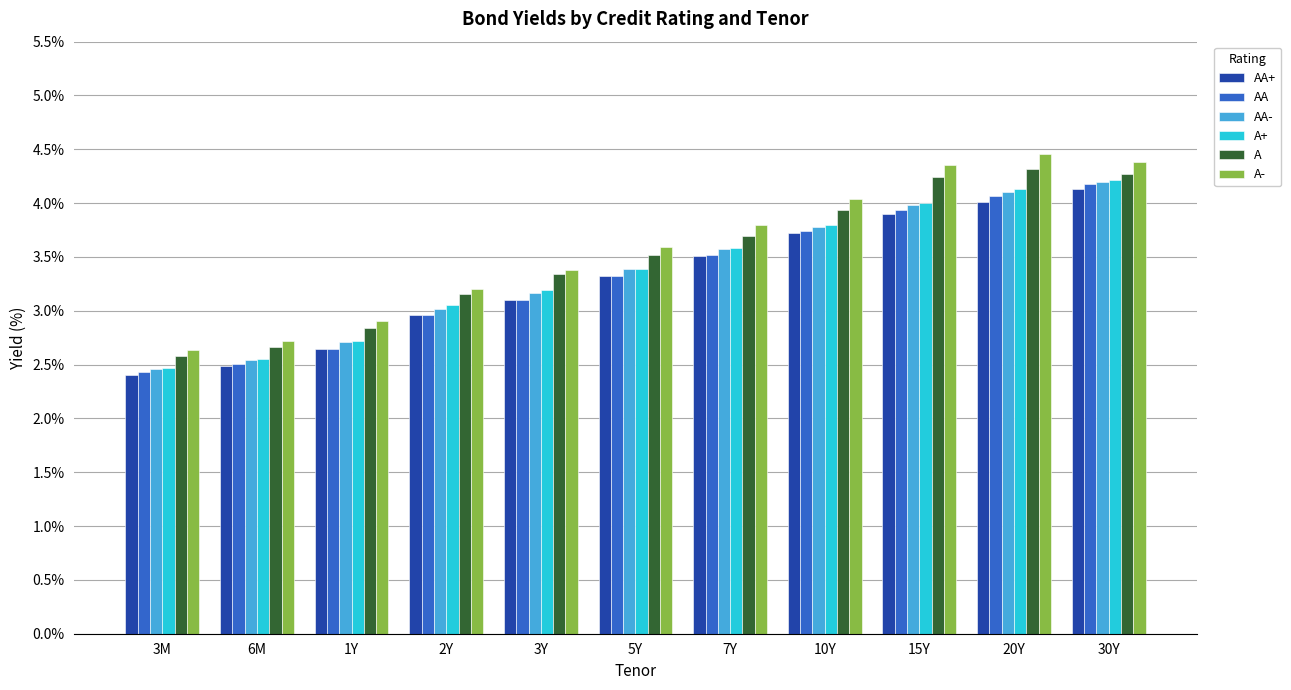

What is the difference between the AA- values at 15Y and 10Y?

0.2